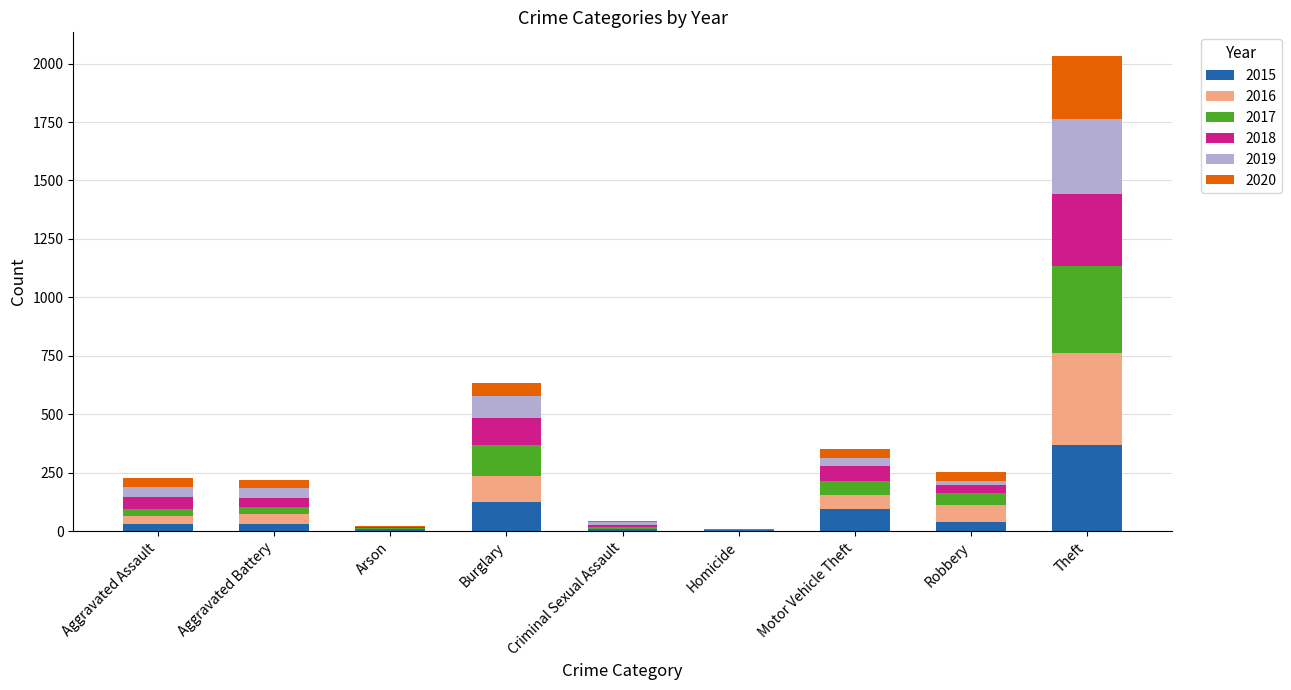

At which category is the sum across all series the highest?

Theft